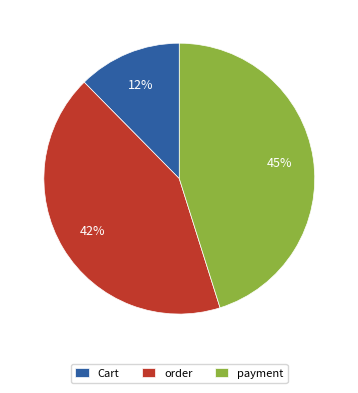

Which category has the biggest portion of the pie?

payment